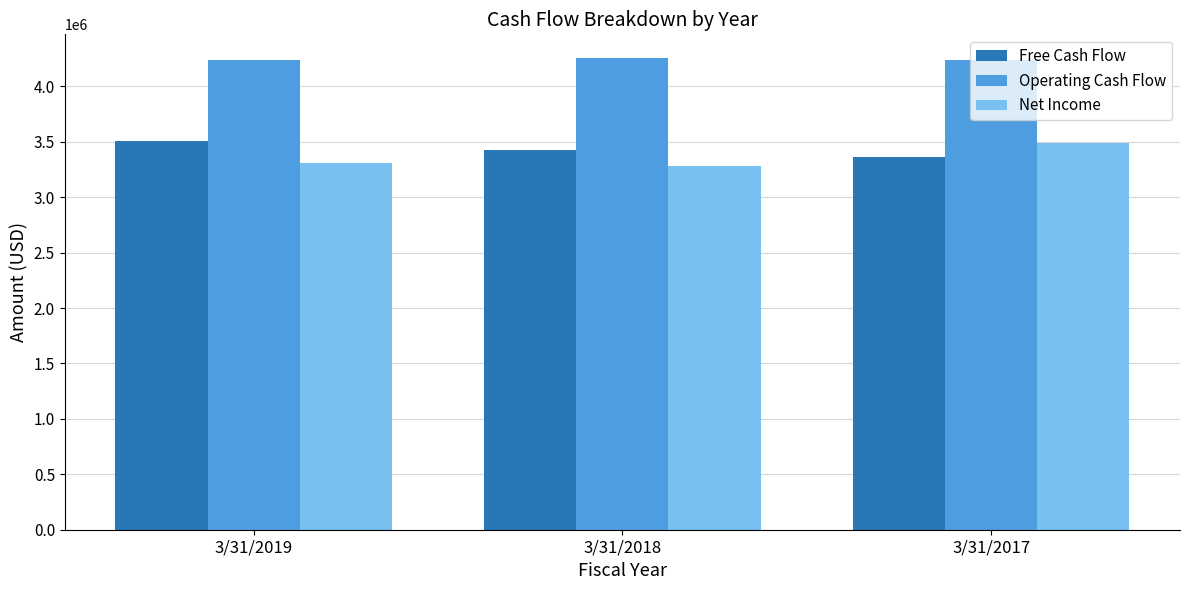

Rank the series at 3/31/2019 from highest to lowest value.

Operating Cash Flow, Free Cash Flow, Net Income